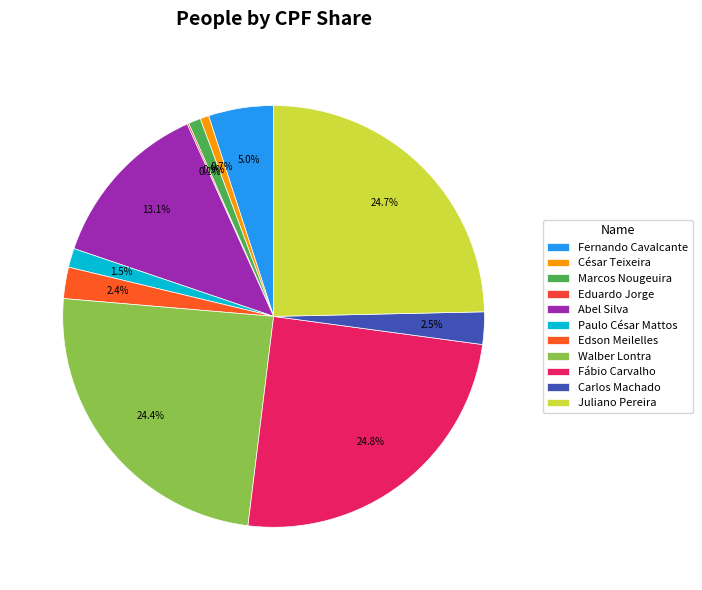

Rank the categories by value from lowest to highest.

Eduardo Jorge, César Teixeira, Marcos Nougeuira, Paulo César Mattos, Edson Meilelles, Carlos Machado, Fernando Cavalcante, Abel Silva, Walber Lontra, Juliano Pereira, Fábio Carvalho